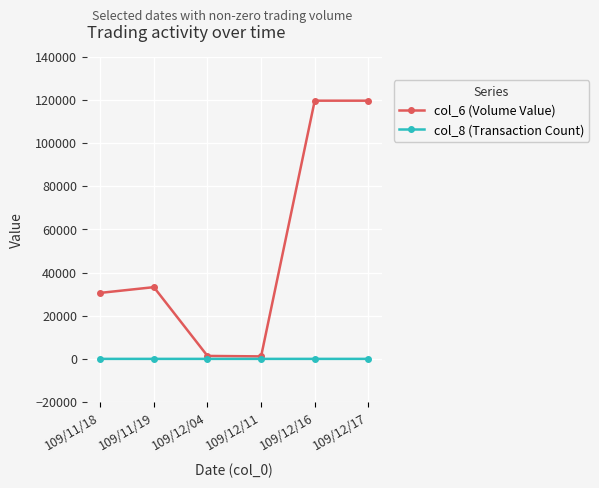

At how many categories does at least one series exceed 4466?

4